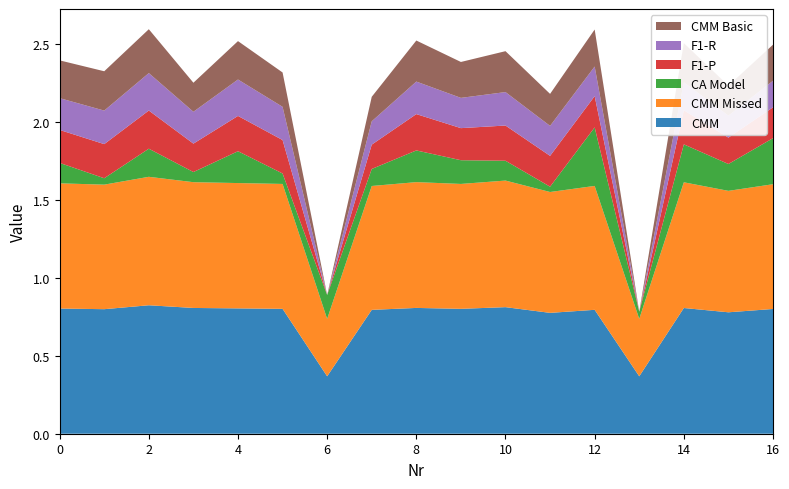

Reading left to right, extract all data points from this chart.

CMM: 0=0.8	1=0.8	2=0.8	3=0.8	4=0.8	5=0.8	6=0.4	7=0.8	8=0.8	9=0.8	10=0.8	11=0.8	12=0.8	13=0.4	14=0.8	15=0.8	16=0.8
CMM Missed: 0=0.8	1=0.8	2=0.8	3=0.8	4=0.8	5=0.8	6=0.4	7=0.8	8=0.8	9=0.8	10=0.8	11=0.8	12=0.8	13=0.4	14=0.8	15=0.8	16=0.8
CA Model: 0=0.1	1=0.0	2=0.2	3=0.1	4=0.2	5=0.1	6=0.2	7=0.1	8=0.2	9=0.2	10=0.1	11=0.0	12=0.4	13=0.0	14=0.2	15=0.2	16=0.3
F1-P: 0=0.2	1=0.2	2=0.2	3=0.2	4=0.2	5=0.2	6=0.0	7=0.2	8=0.2	9=0.2	10=0.2	11=0.2	12=0.2	13=0.0	14=0.2	15=0.2	16=0.2
F1-R: 0=0.2	1=0.2	2=0.2	3=0.2	4=0.2	5=0.2	6=0.0	7=0.1	8=0.2	9=0.2	10=0.2	11=0.2	12=0.2	13=0.0	14=0.2	15=0.1	16=0.2
CMM Basic: 0=0.2	1=0.3	2=0.3	3=0.2	4=0.2	5=0.2	6=0.0	7=0.2	8=0.3	9=0.2	10=0.3	11=0.2	12=0.2	13=0.0	14=0.3	15=0.2	16=0.2